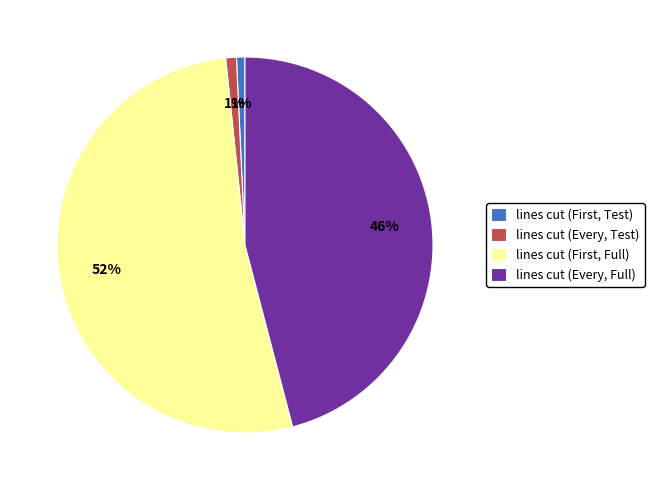

Count the number of slices in the pie.

4